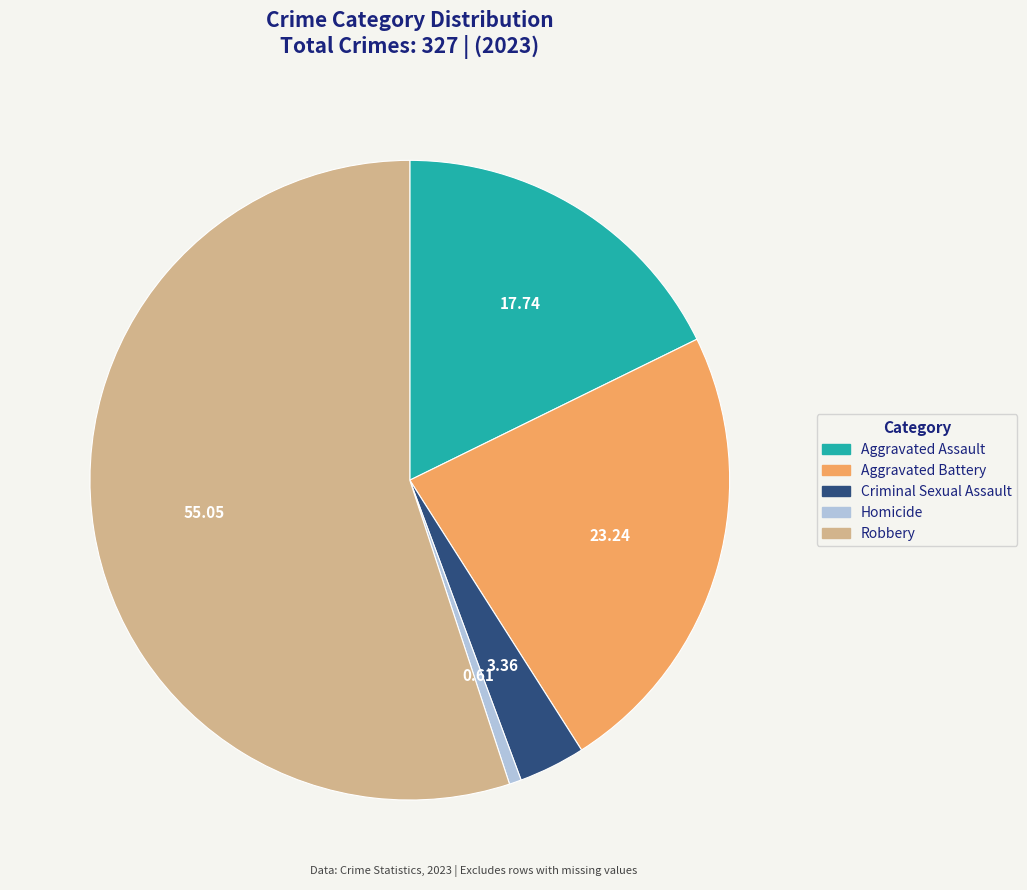

Is the sum of Aggravated Battery and Aggravated Assault greater than half?

No